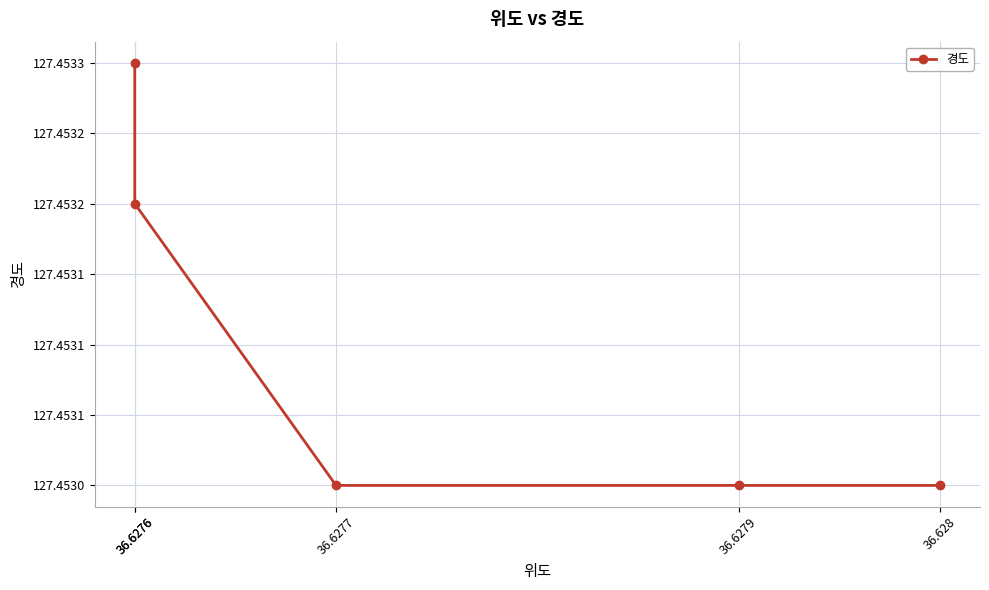

How many series are shown in this chart?

1